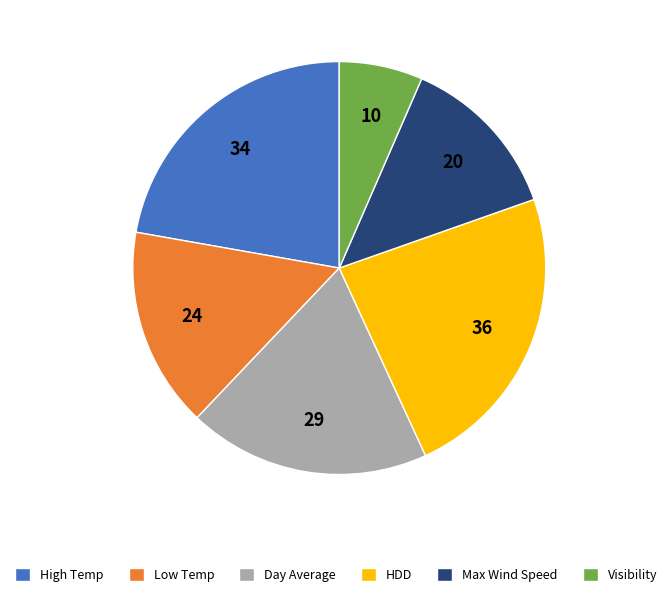

Which category has the biggest portion of the pie?

HDD